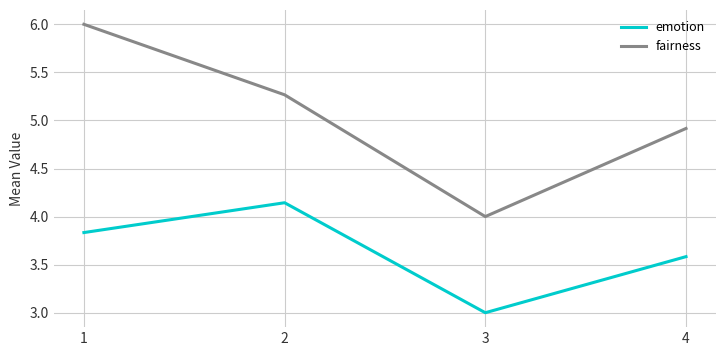

Rank the series by their maximum value, from highest to lowest.

fairness, emotion